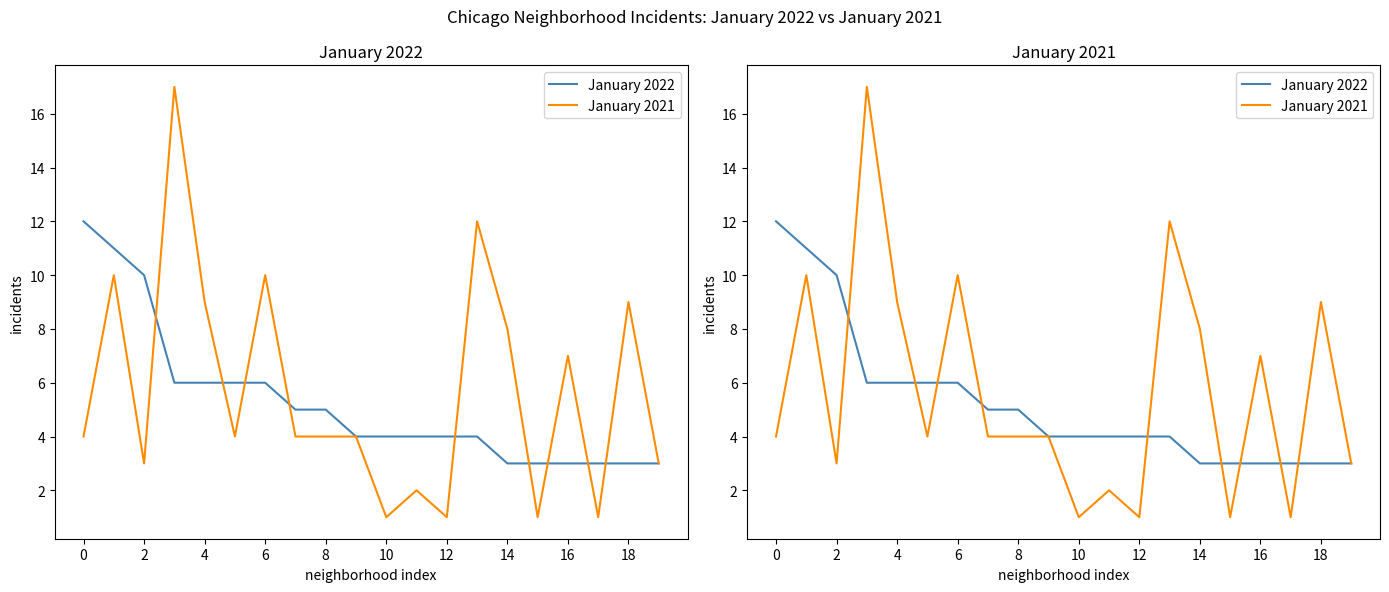

List the series in order of their overall mean, lowest first.

January 2022, January 2021